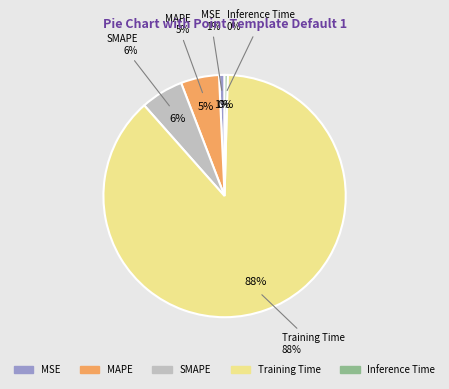

What is the largest slice in the pie chart?

Training Time